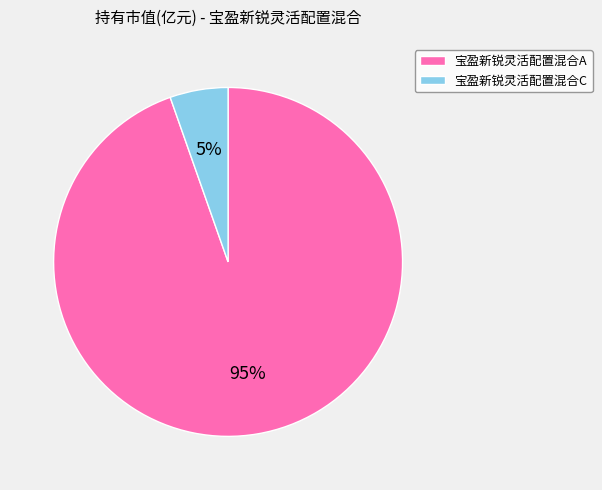

True or false: 宝盈新锐灵活配置混合A accounts for 95% of the total.

True